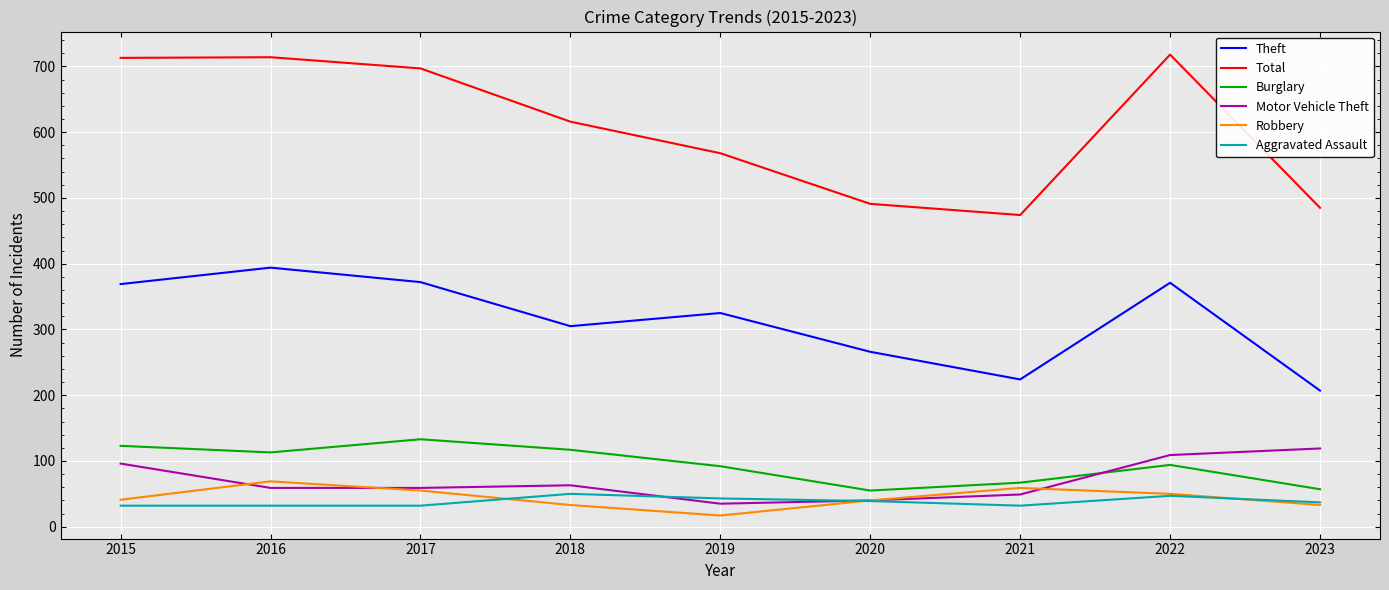

What is the maximum value for Theft?

394